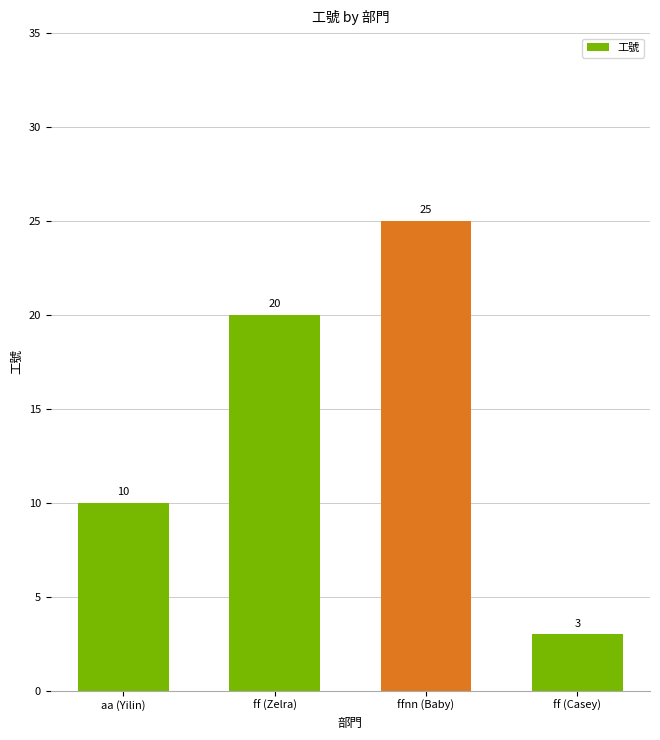

Rank the categories by value from highest to lowest.

ffnn (Baby), ff (Zelra), aa (Yilin), ff (Casey)